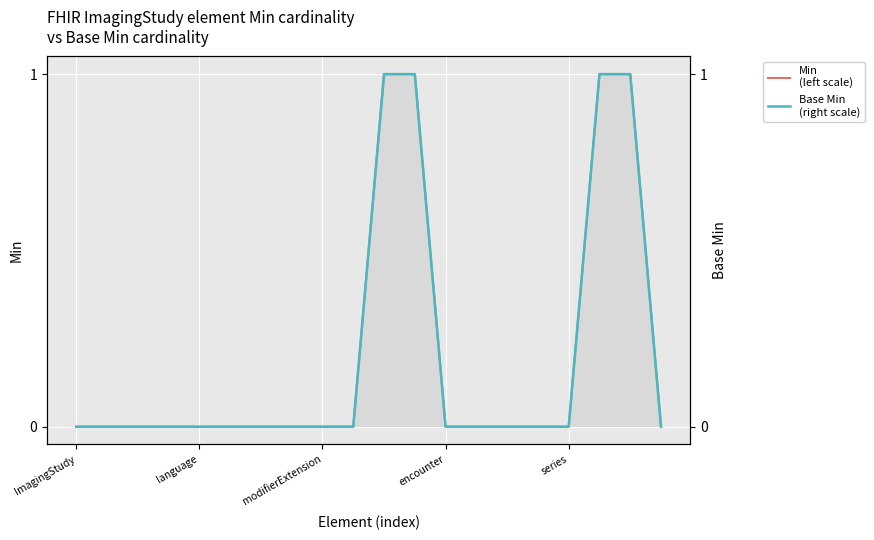

True or false: Base Min
(right scale) and Min
(left scale) cross at least once.

False